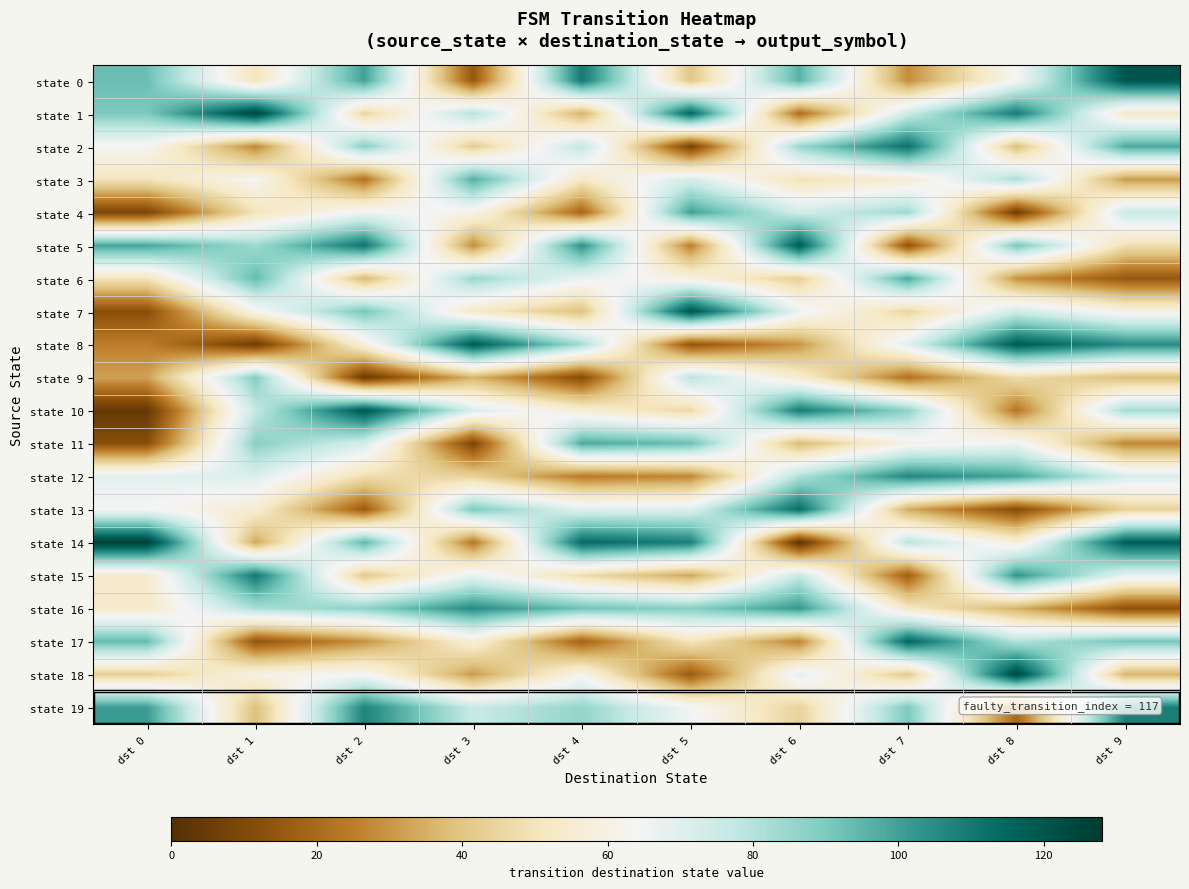

List the series in order of their peak value, highest first.

state 14, state 1, state 18, state 0, state 7, state 10, state 5, state 8, state 17, state 13, state 2, state 15, state 19, state 12, state 16, state 4, state 6, state 11, state 3, state 9